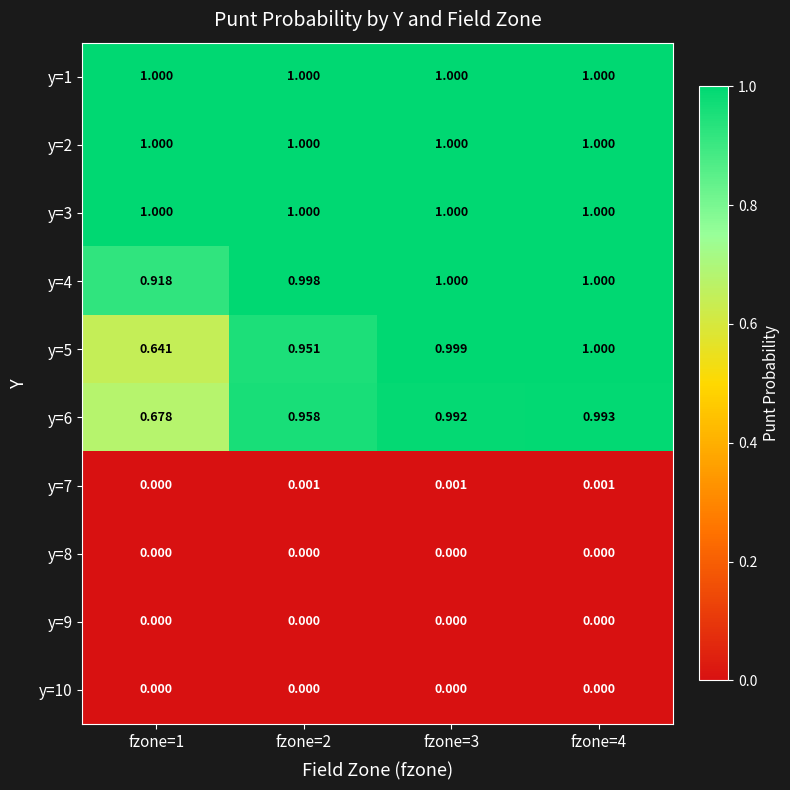

Is the value of y=2 at fzone=1 greater than the value of y=6 at fzone=1?

Yes